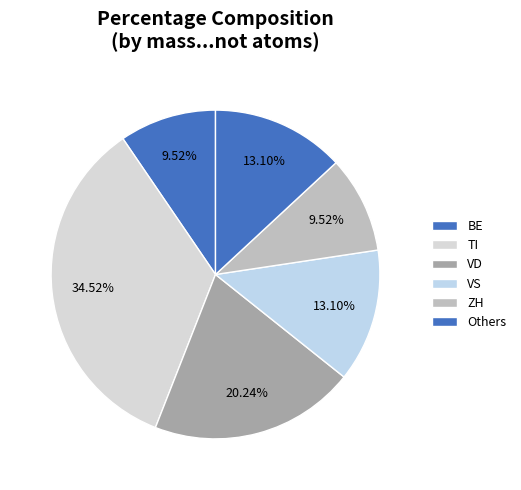

Count the number of slices in the pie.

6